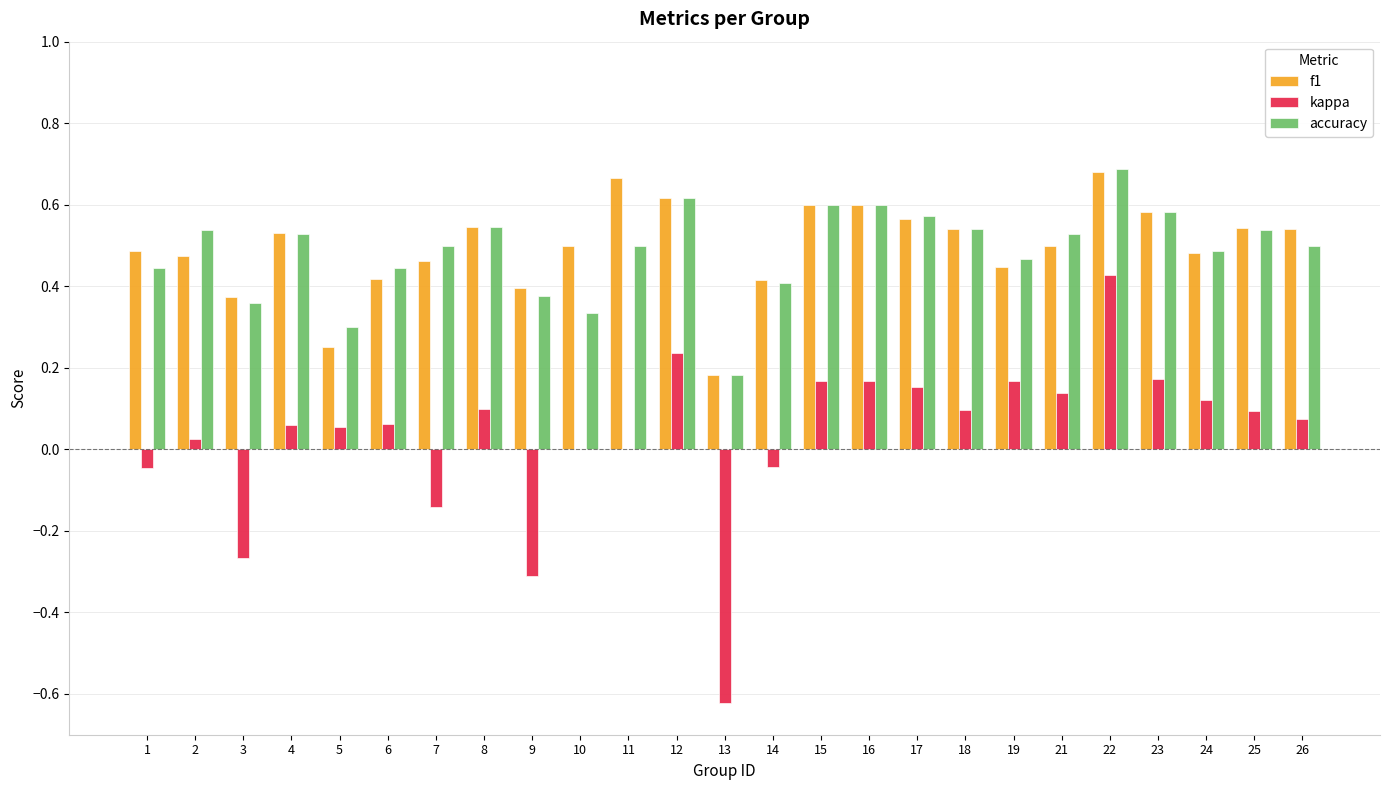

Count the f1 values in the range 0 to 1.

25